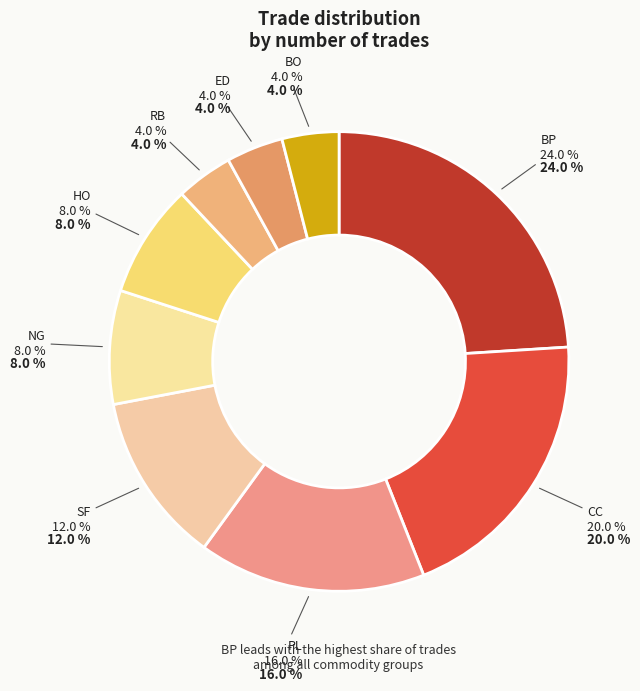

To the nearest percent, what is the average slice percentage?

11%